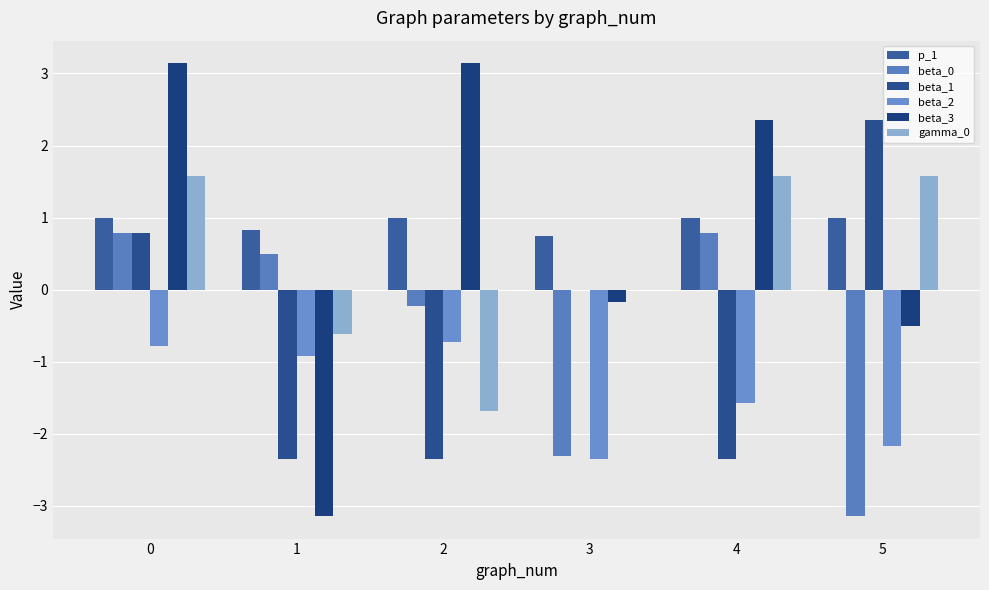

How many groups of bars are there?

6